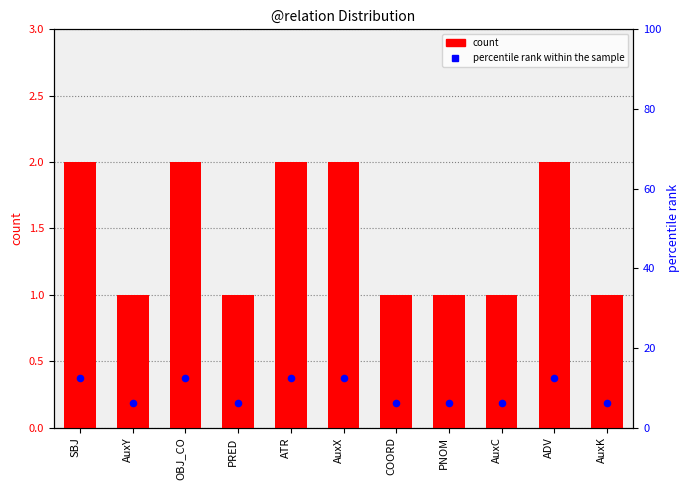

What are all the series names shown in the legend?

count, percentile rank within the sample